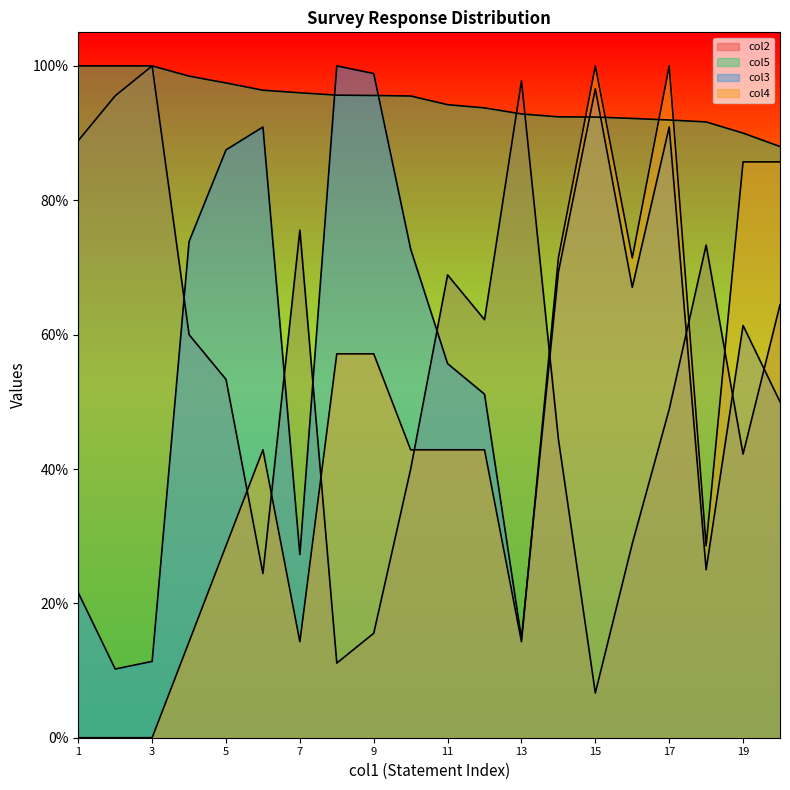

Does the chart display data point markers on the line(s)?

No